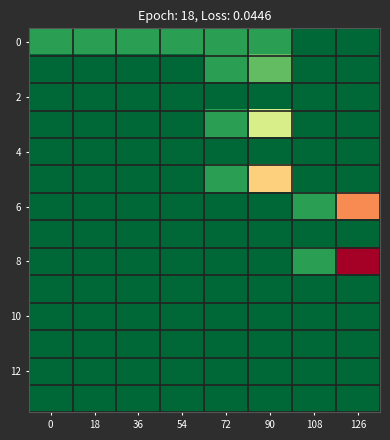

Which series has the largest total across all categories?

8